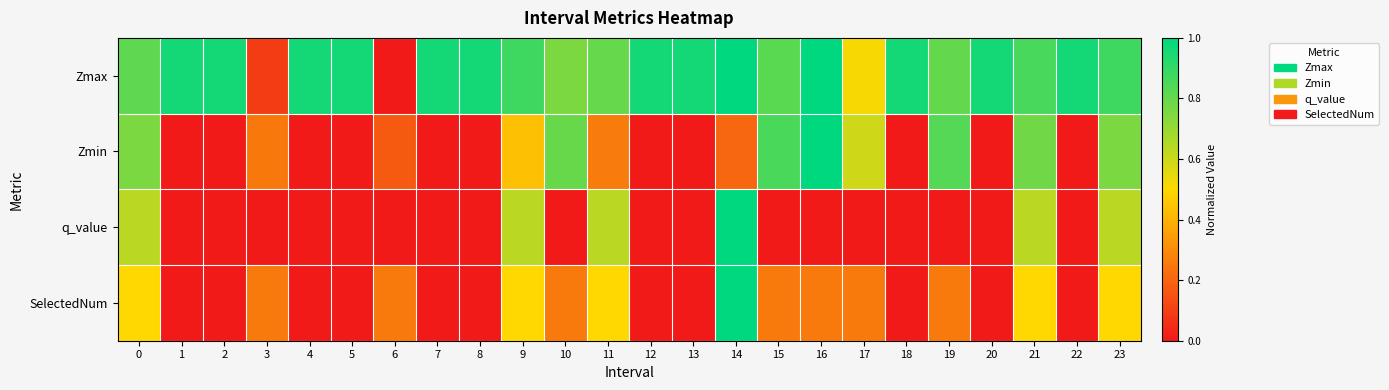

At which category is the sum across all series the highest?

14